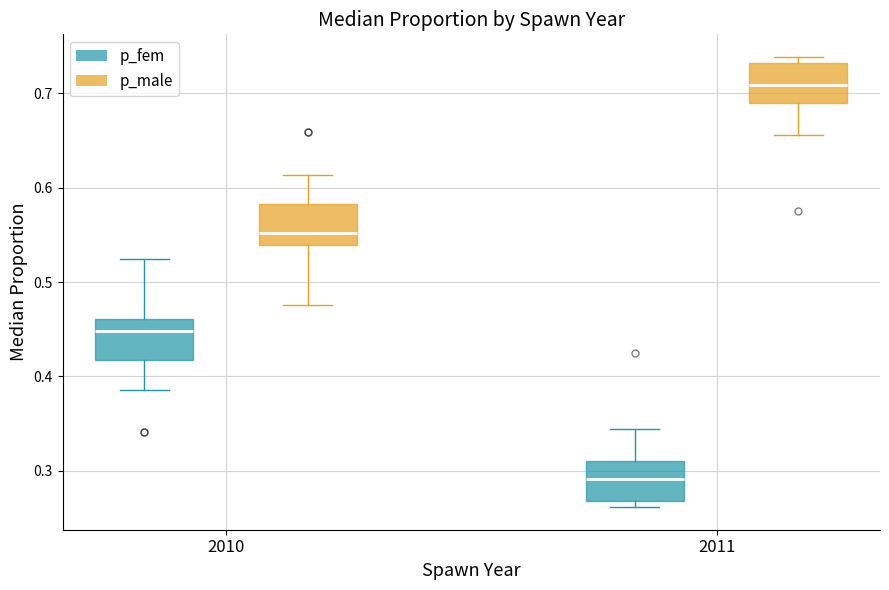

Reading left to right, read every box against the y-axis: the position of its median line, the range the box covers, and the ends of its whiskers. The values are not printed on the chart, so give them approximately, as read against the axis.

2010 (p_fem): median 0.45, box 0.42 to 0.46, whiskers 0.39 to 0.52
2010 (p_male): median 0.55, box 0.54 to 0.58, whiskers 0.48 to 0.61
2011 (p_fem): median 0.29, box 0.27 to 0.31, whiskers 0.26 to 0.34
2011 (p_male): median 0.71, box 0.69 to 0.73, whiskers 0.66 to 0.74